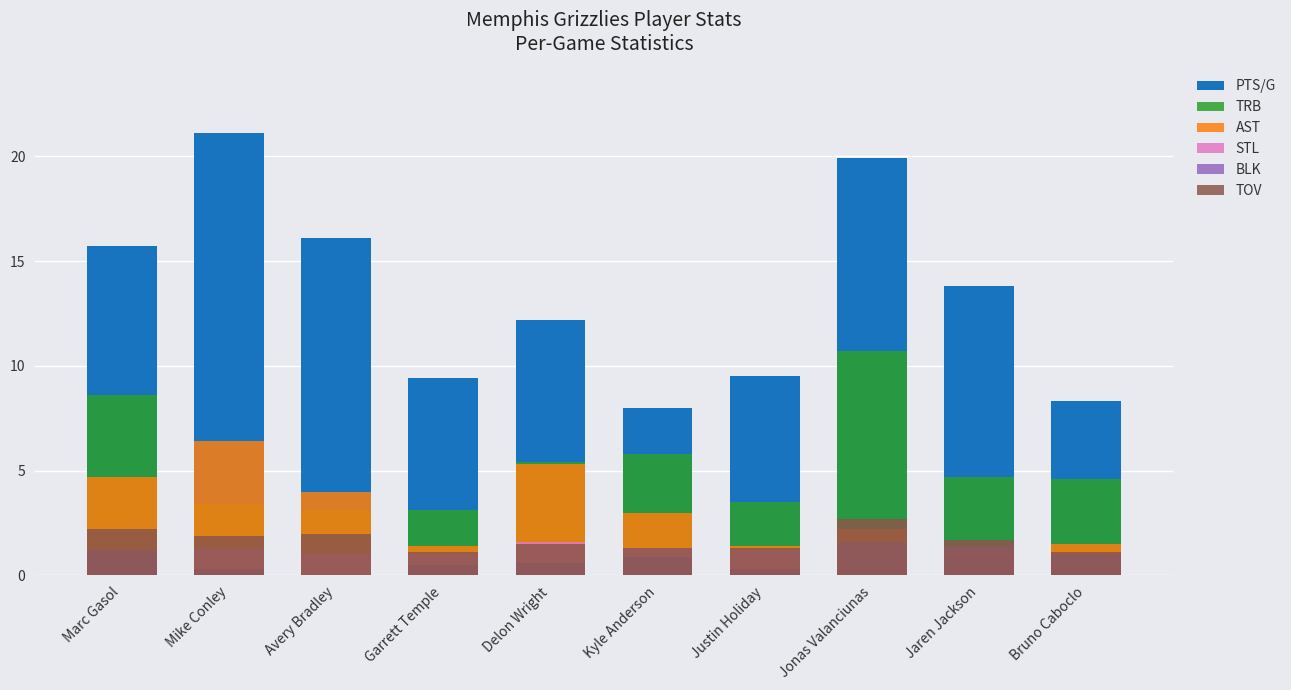

What is the difference between the TOV values at Bruno Caboclo and Justin Holiday?

0.2